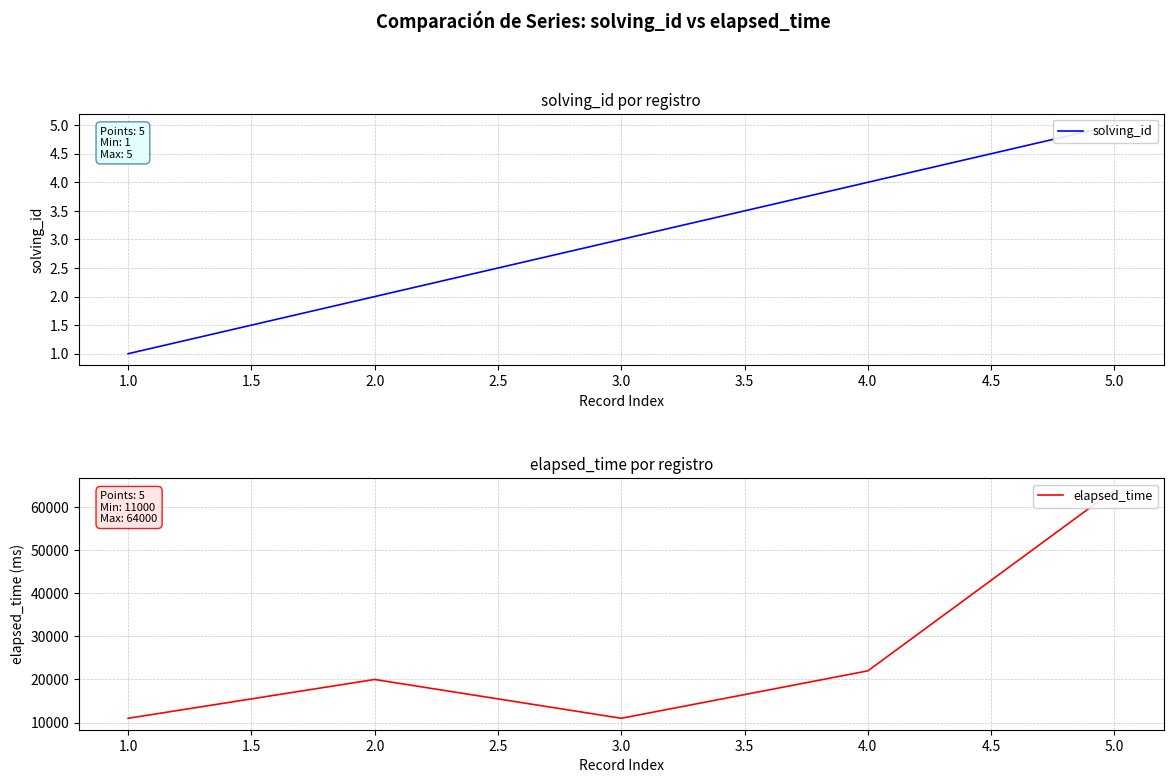

List the series in order of their peak value, highest first.

elapsed_time, solving_id